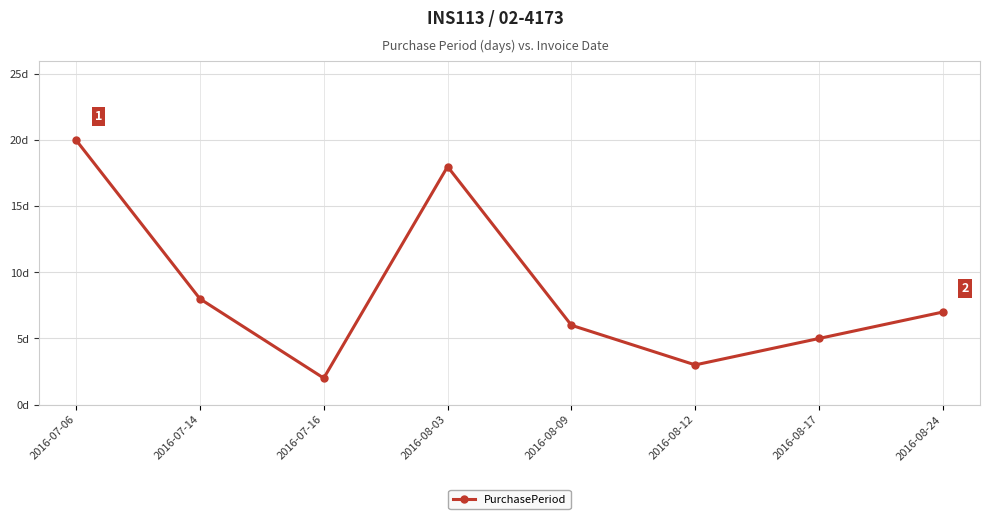

Reading left to right, list all the values displayed in this chart.

20	8	2	18	6	3	5	7